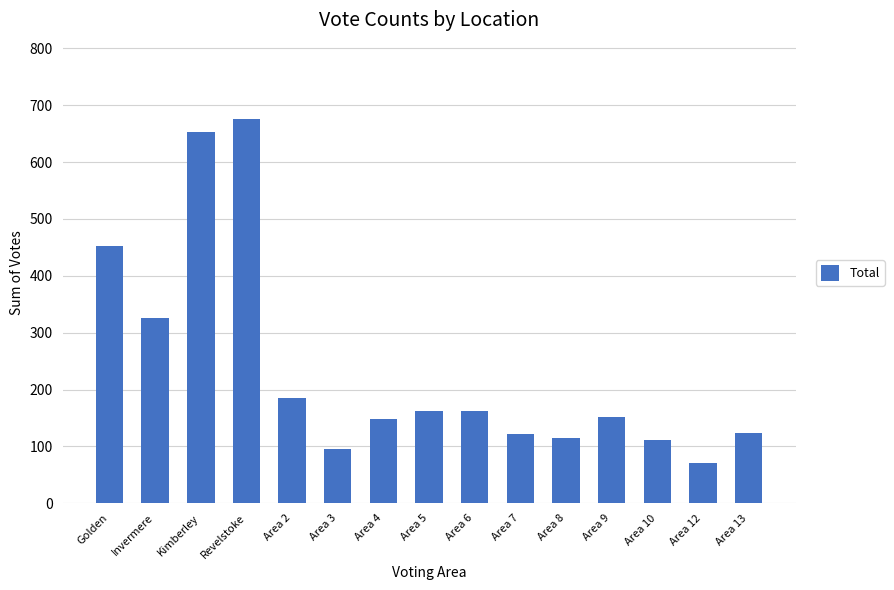

How many data points does each series have?

15